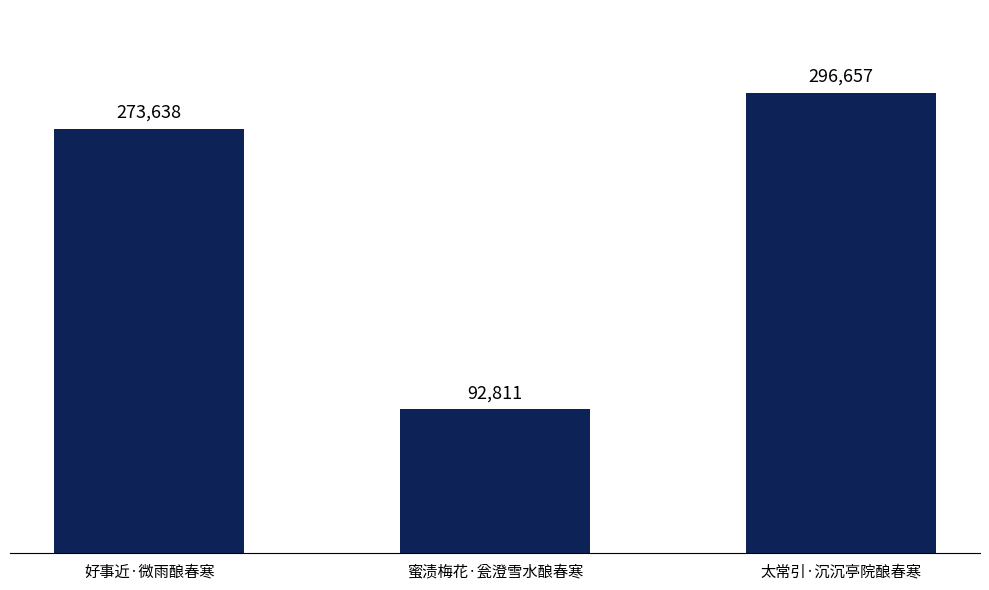

Reading left to right, transcribe all the data shown in this chart.

273638	92811	296657